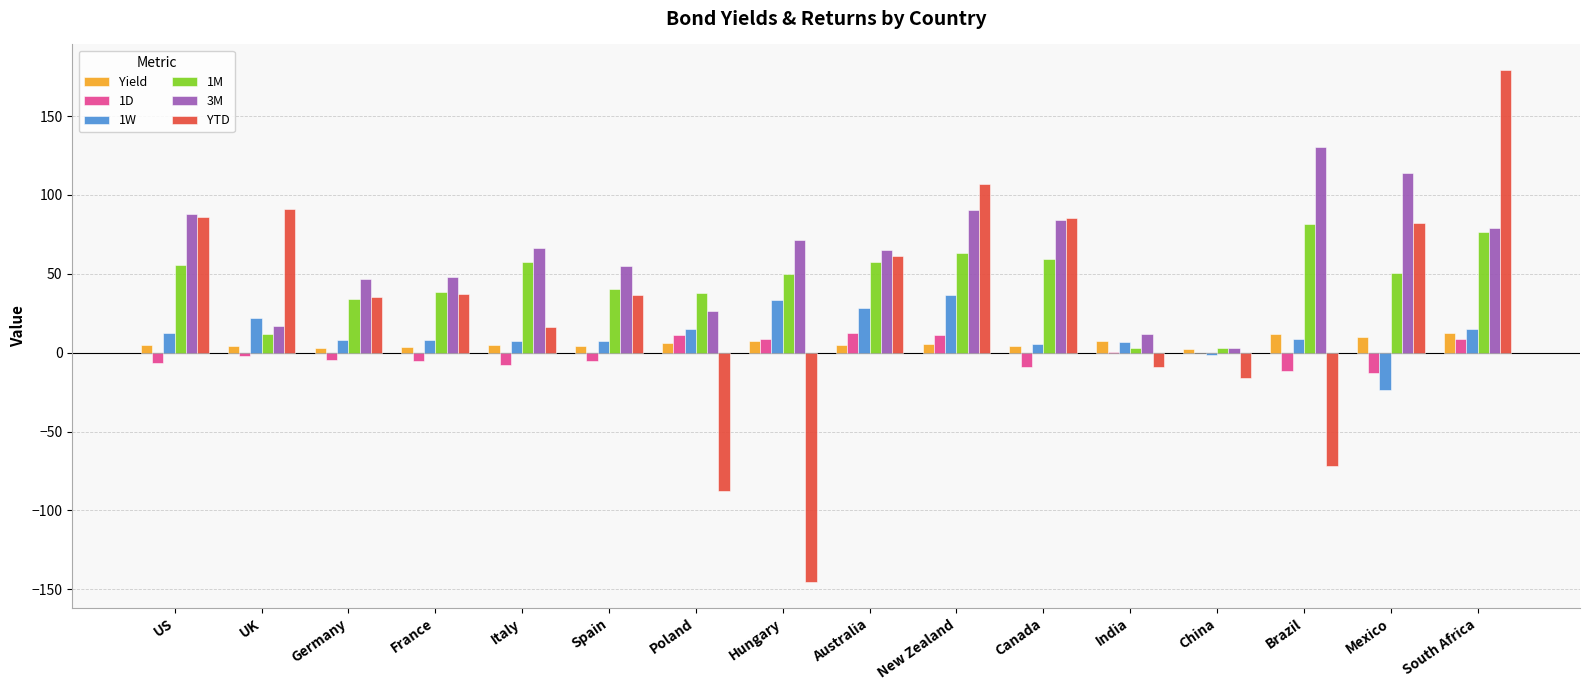

What is the total value across all series at US?

240.1